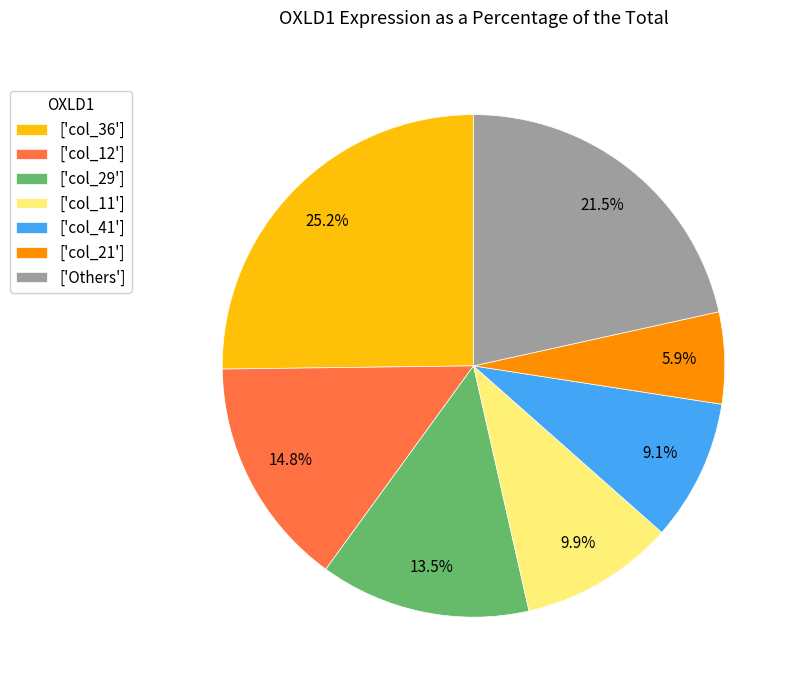

Which slice is the largest?

['col_36']